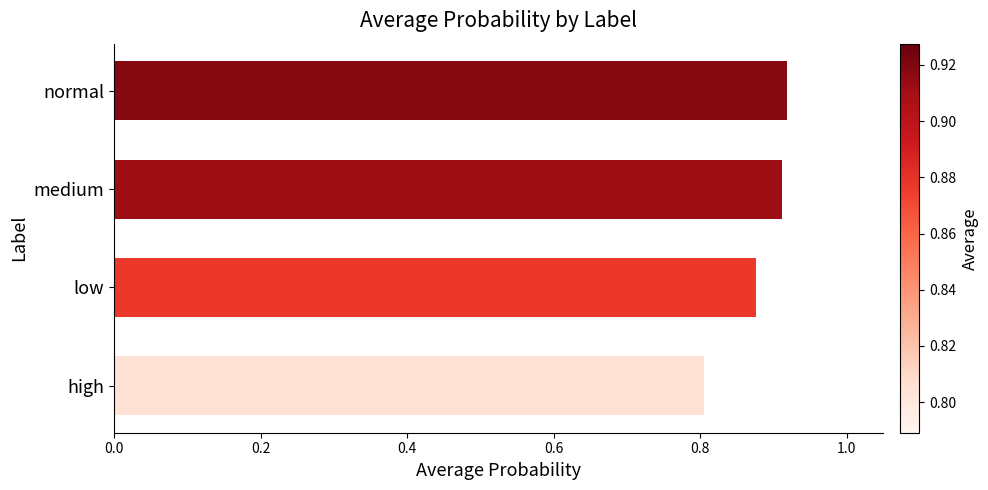

What is the difference between the maximum and minimum values?

0.1